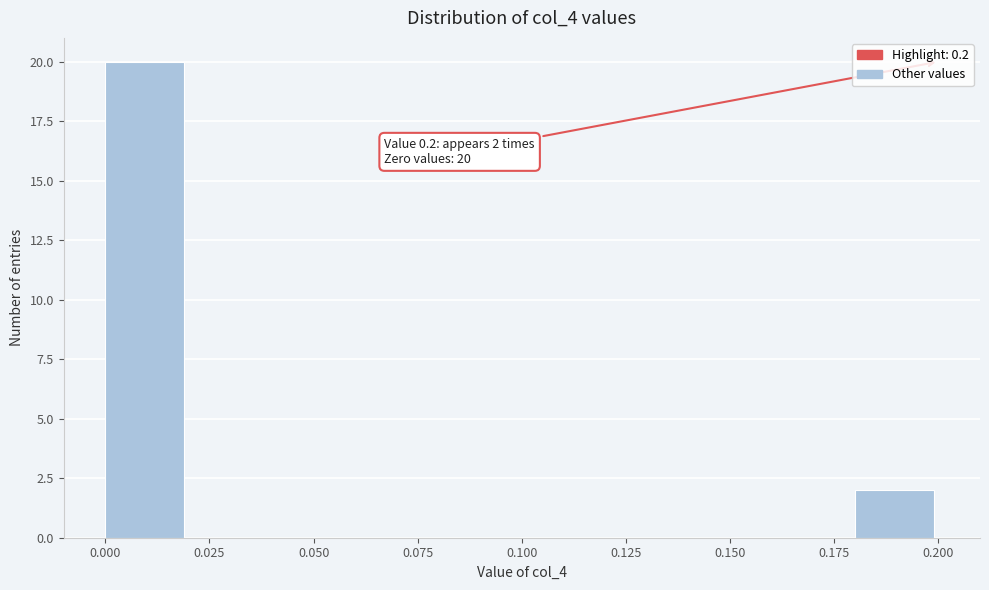

Over which range of the x-axis is the bar tallest?

0.00 to 0.02